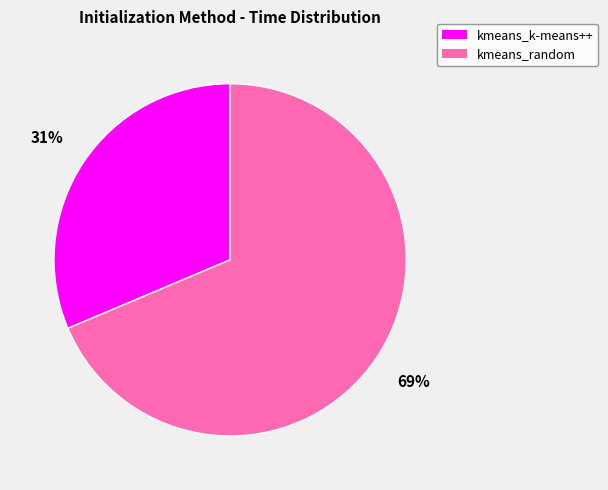

To the nearest percent, what is the average slice percentage?

50%